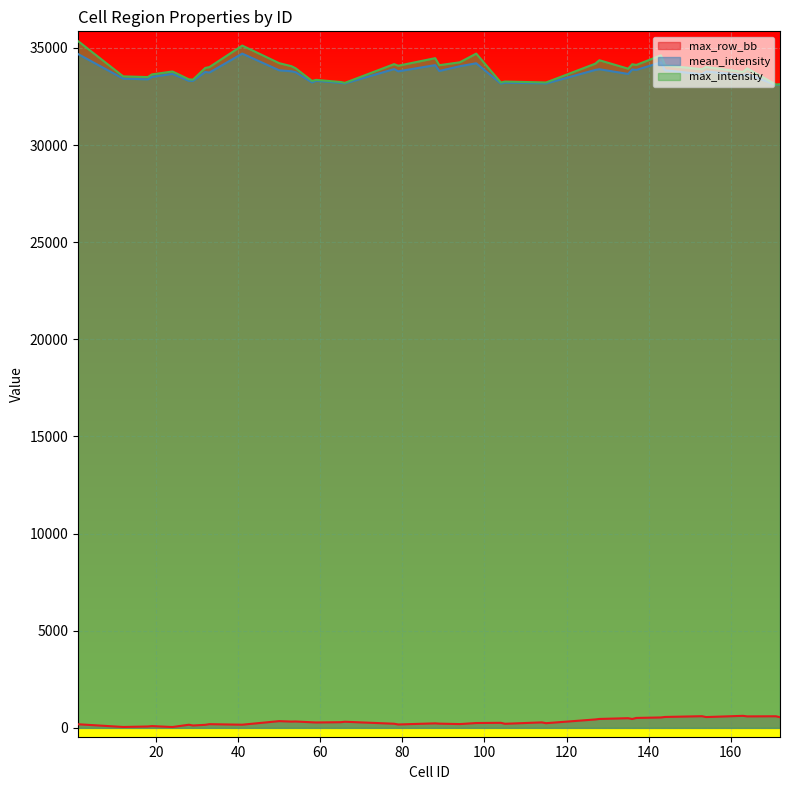

True or false: max_row_bb and mean_intensity cross at least once.

False